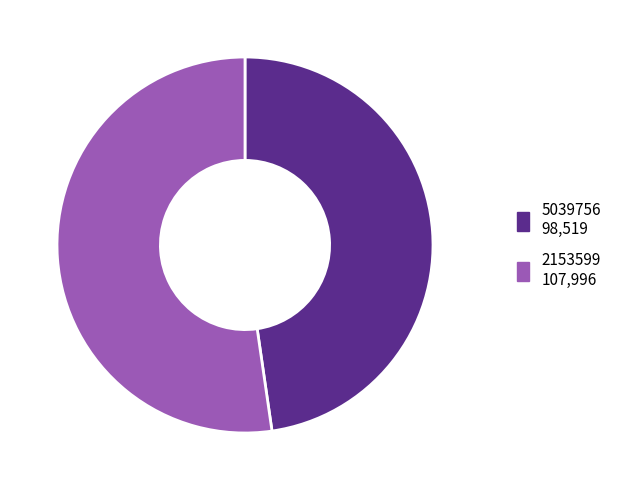

Does 5039756 represent more than half of the total?

No